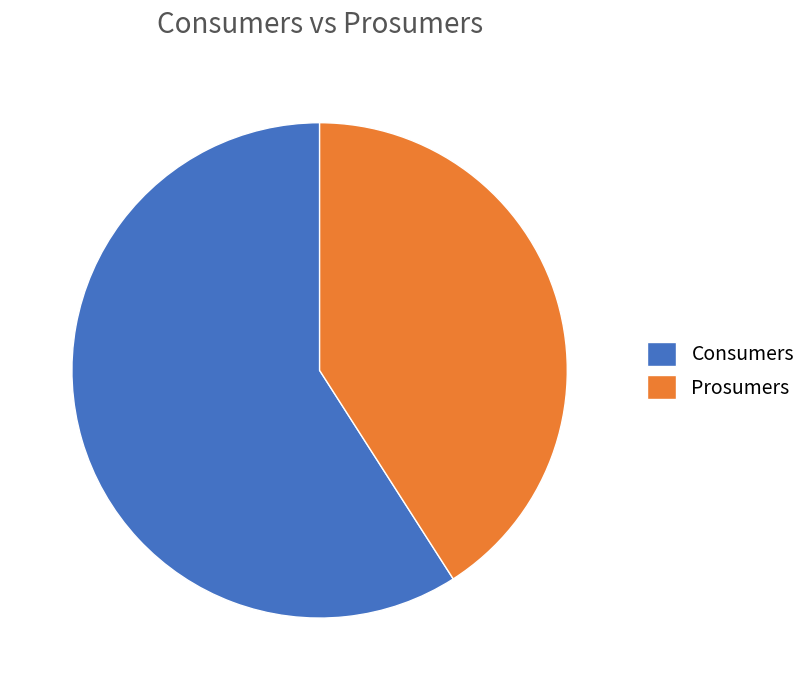

Which category has the biggest portion of the pie?

Consumers